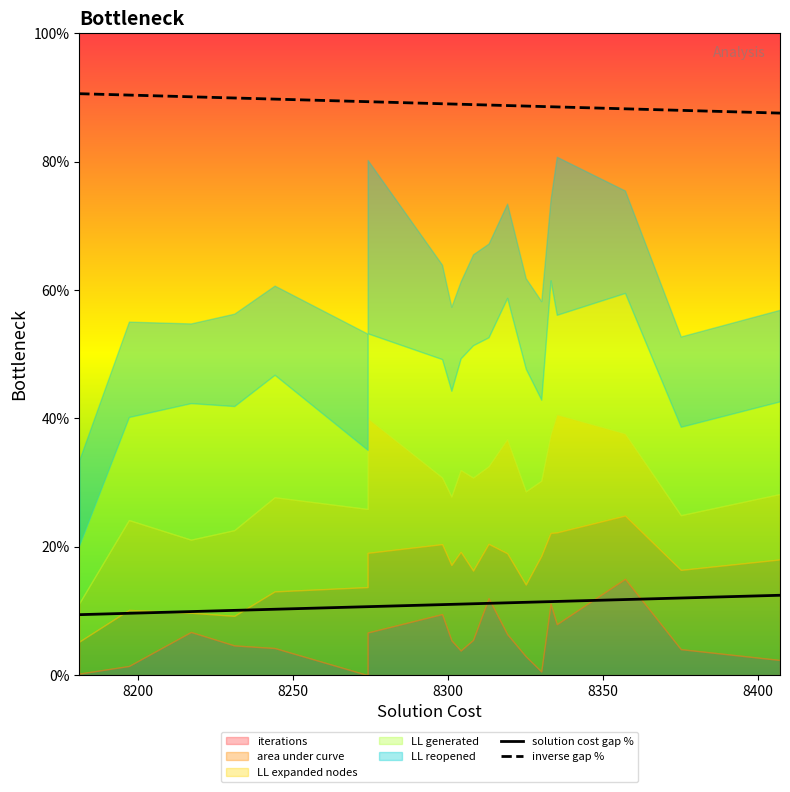

How many values in the inverse gap % series exceed 88?

18